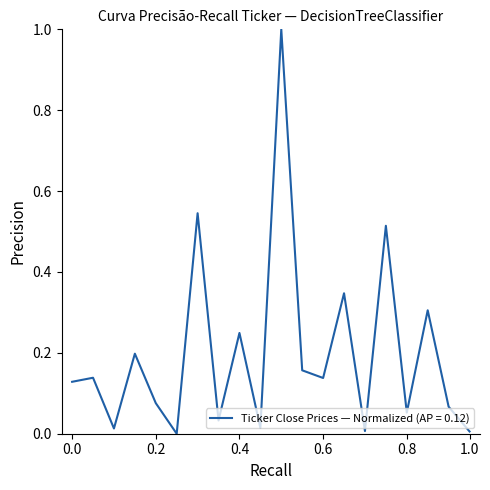

What is the difference between the maximum and minimum values?

1.0